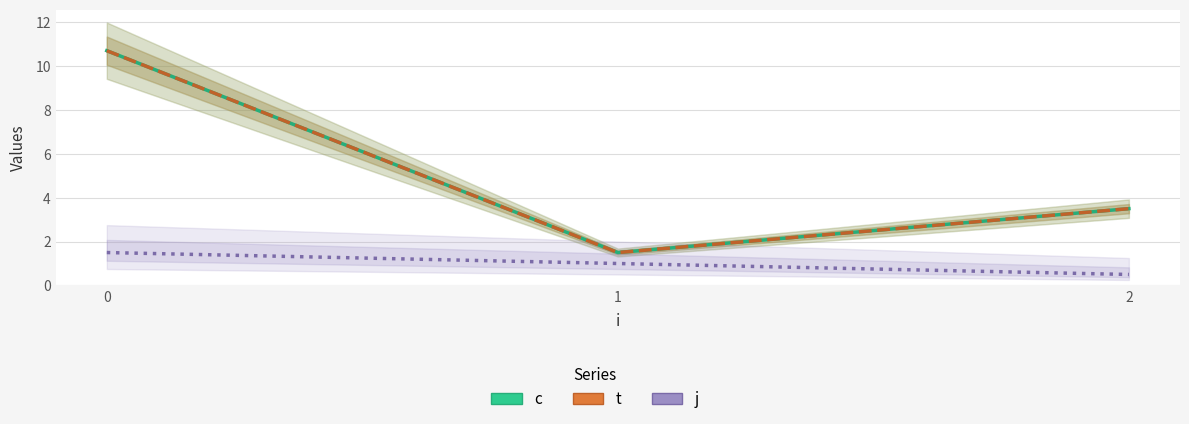

What is the value of the t point at the 1st from the left?

10.7